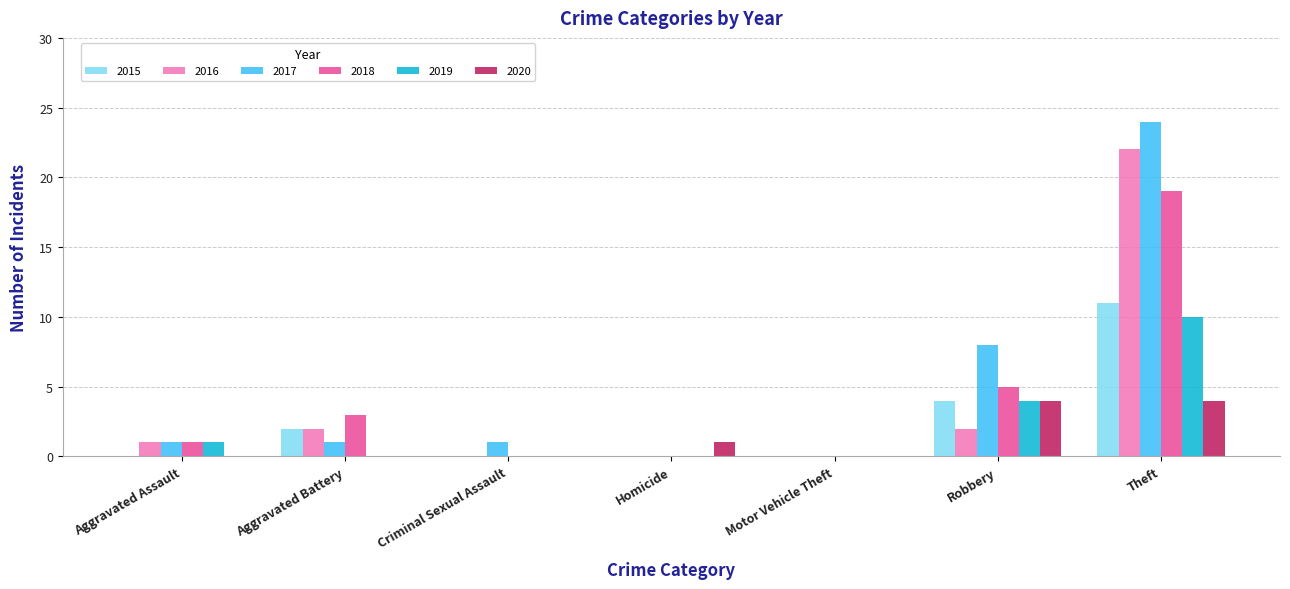

What is the average value of the 2016 series?

4